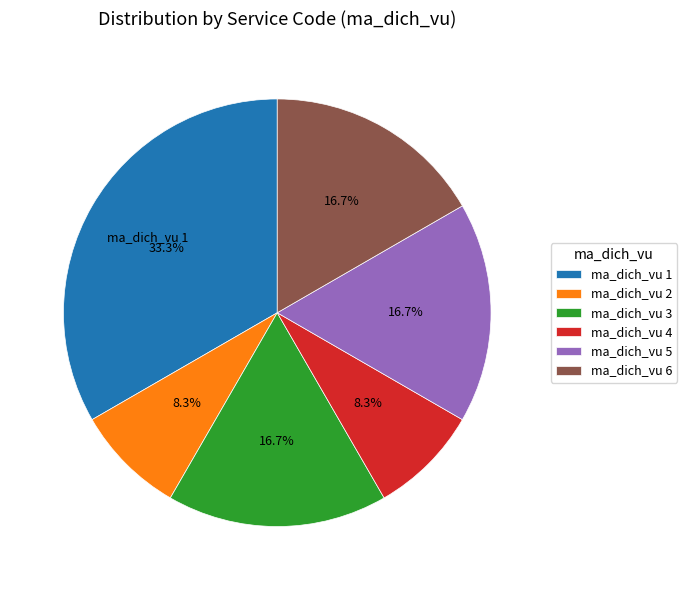

Which category has the biggest portion of the pie?

ma_dich_vu 1